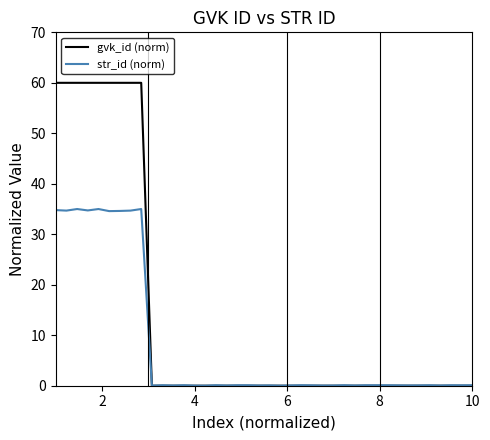

What are all the series names shown in the legend?

gvk_id (norm), str_id (norm)